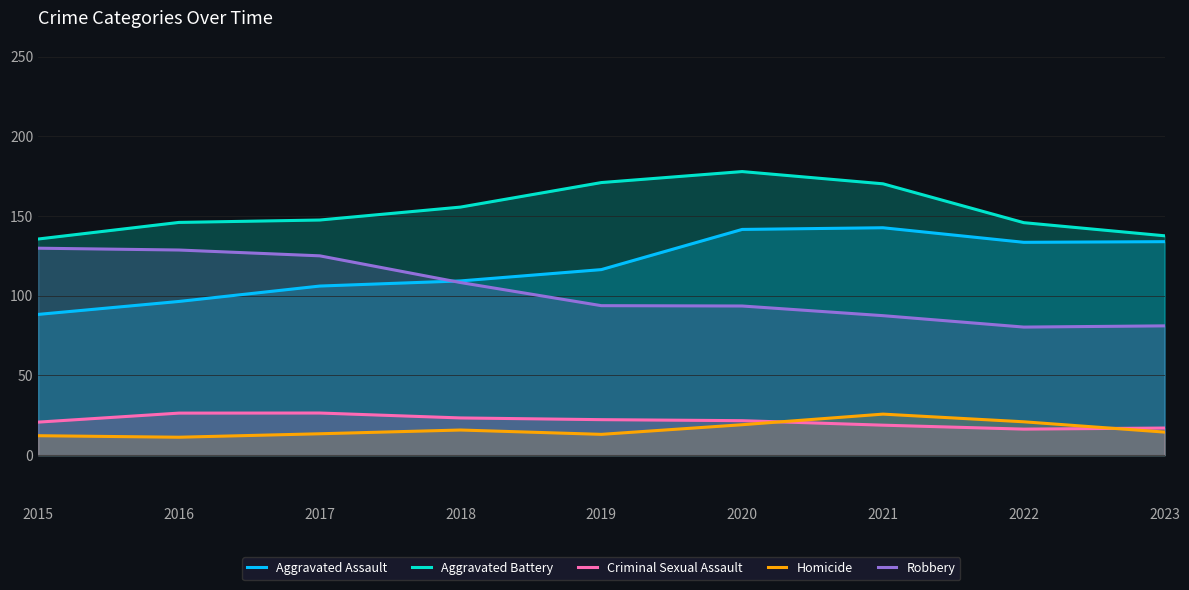

Which category has the lowest value across all series?

2016